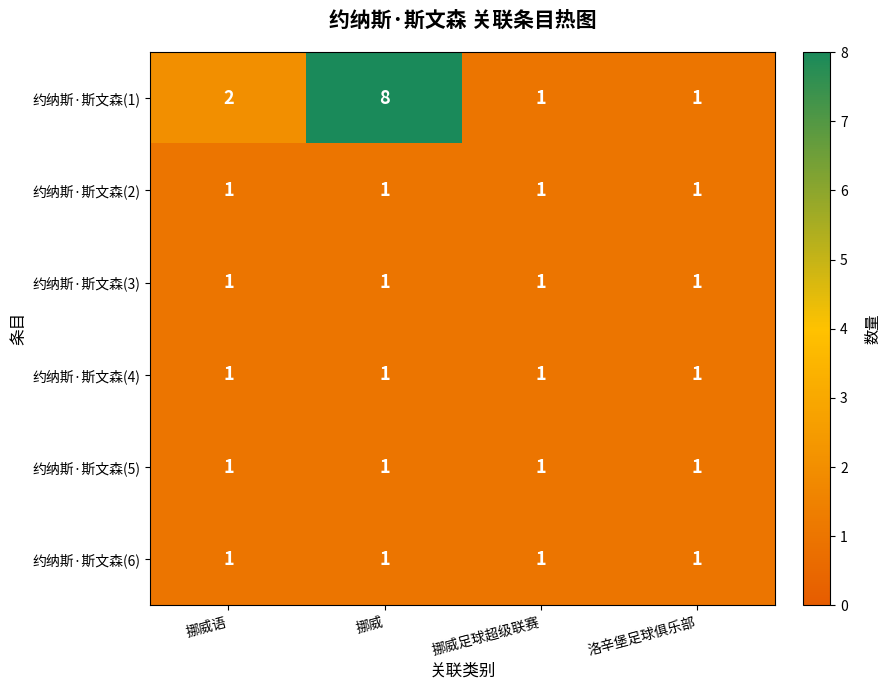

What is the greatest value displayed?

8